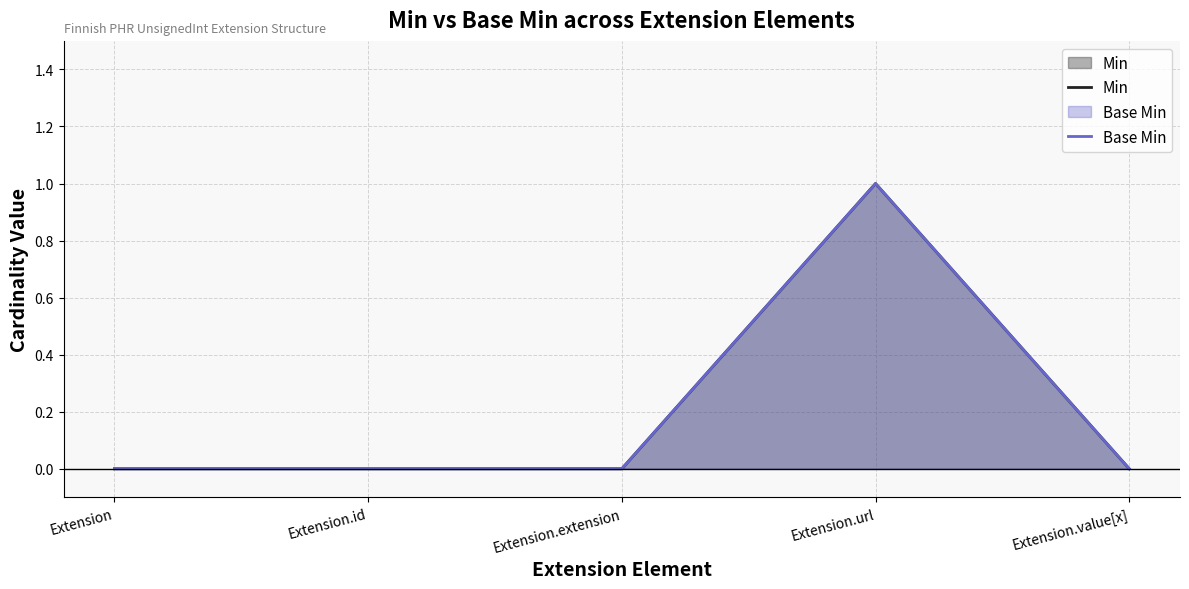

What is the label of the 4th point from the right?

Extension.id